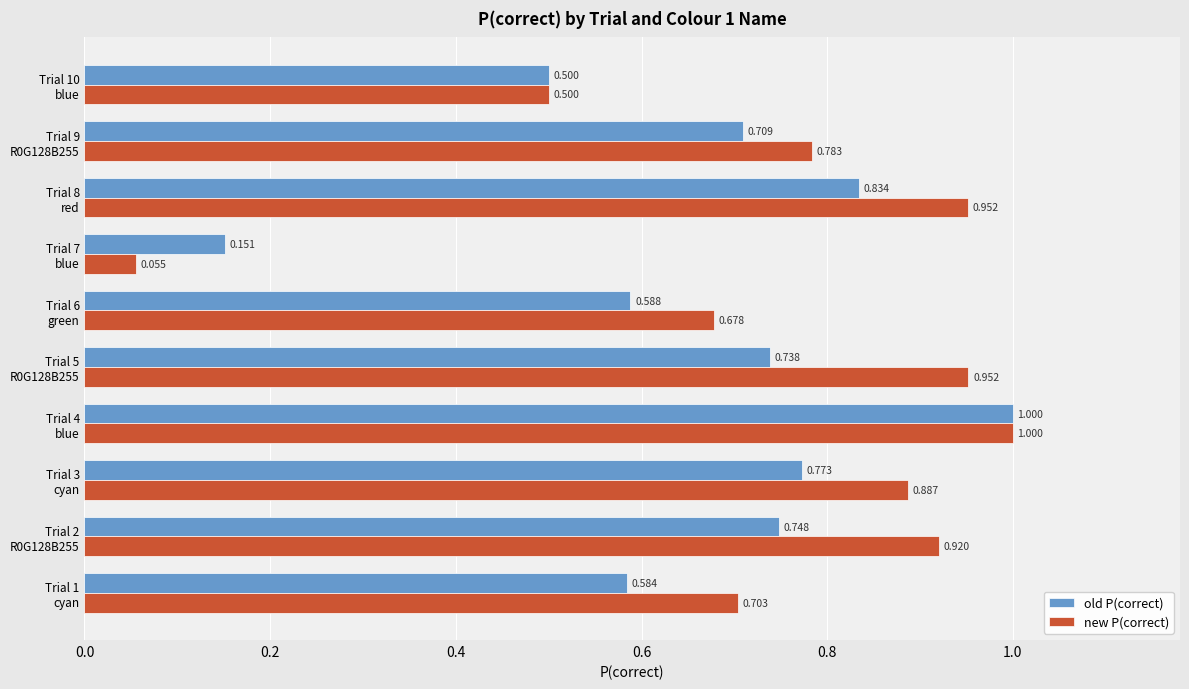

At which label does old P(correct) reach its peak?

Trial 4
blue